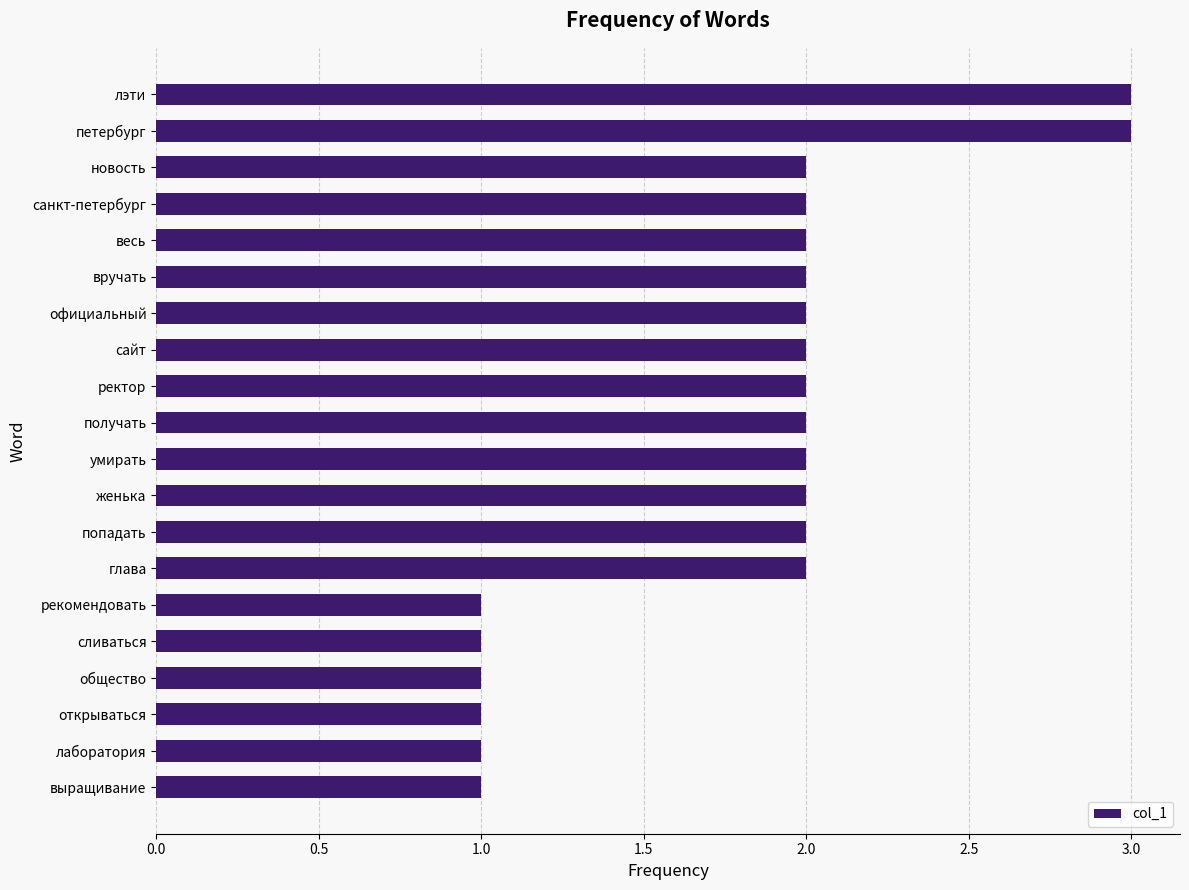

The chart shows a value of 2 at весь. True or false?

True